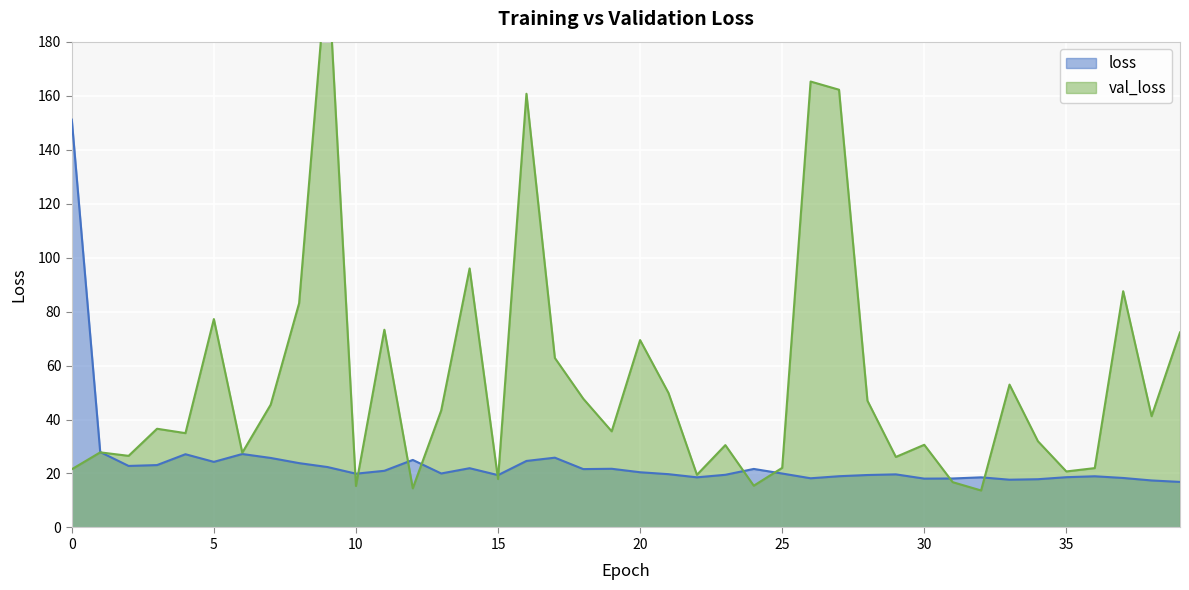

What value does the loss series have at 22?

18.6